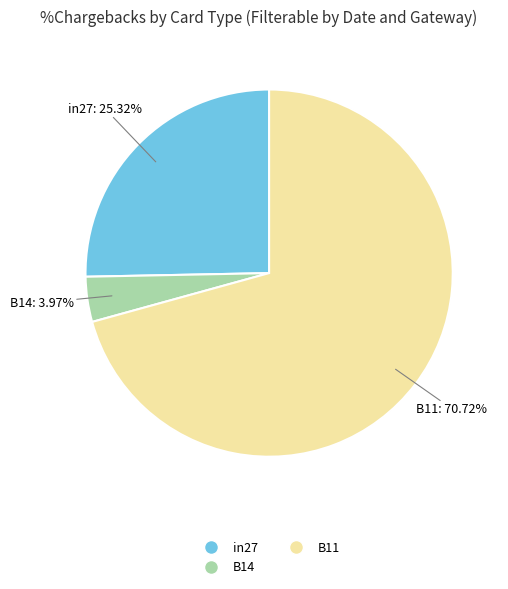

What is the total percentage of B11 and B14?

74.7%